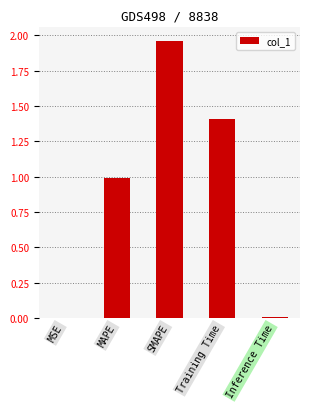

Between MAPE and Inference Time, which is larger?

MAPE